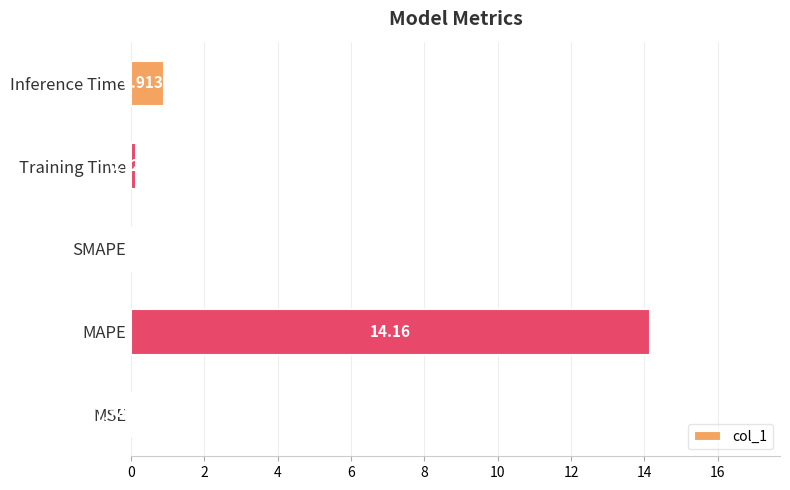

At which category does the chart reach its peak across all series?

MAPE